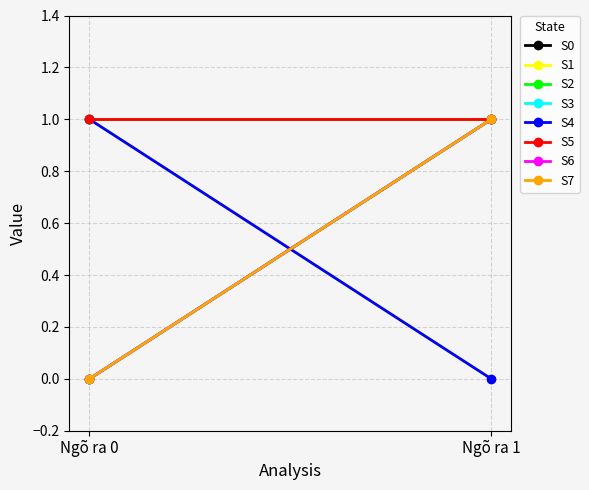

Reading right to left, extract all data points from this chart.

Ngõ ra 0: 0	0	1	1	0	1	1	0
Ngõ ra 1: 1	1	1	0	1	1	0	1